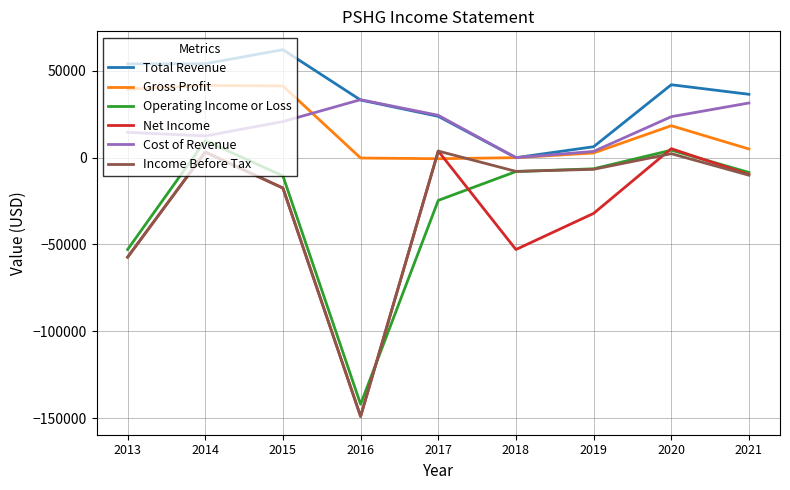

Read the Total Revenue value at 2016, to the nearest 10.

33200